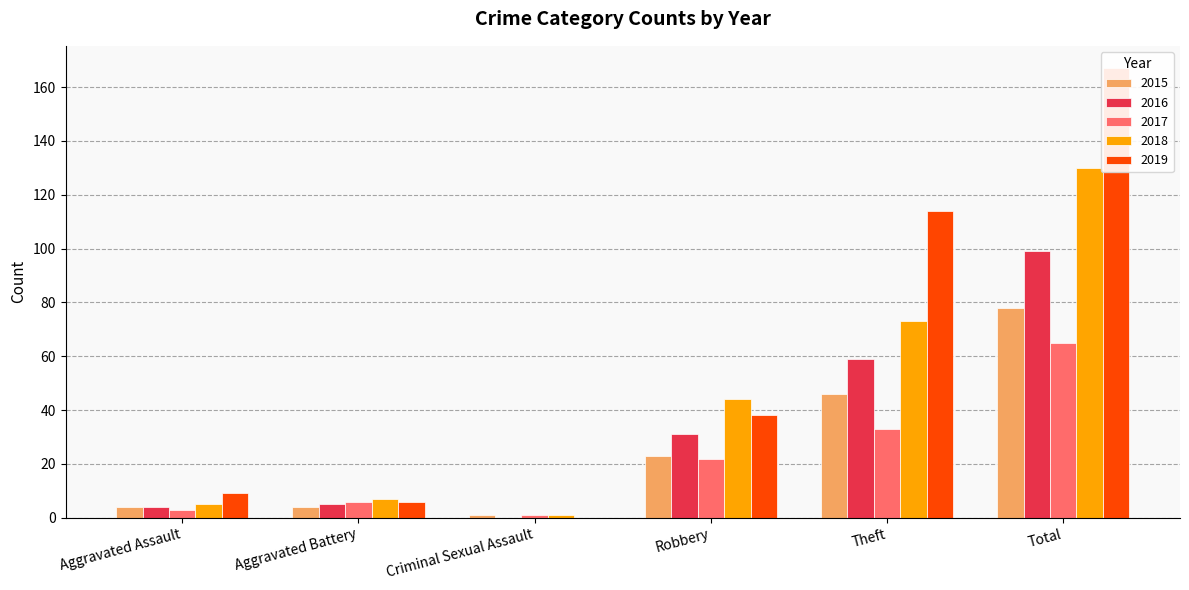

What is the average value of the 2019 series?

56